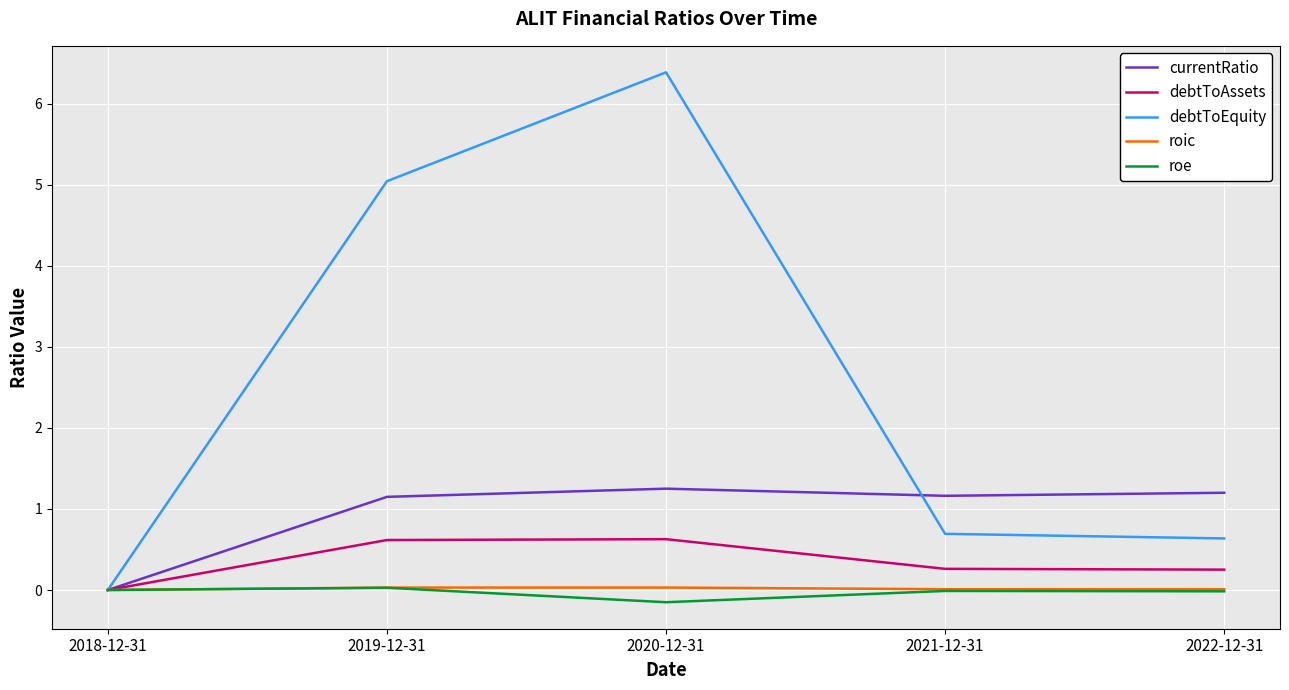

Between 2020-12-31 and 2022-12-31, which series saw the biggest shift?

debtToEquity